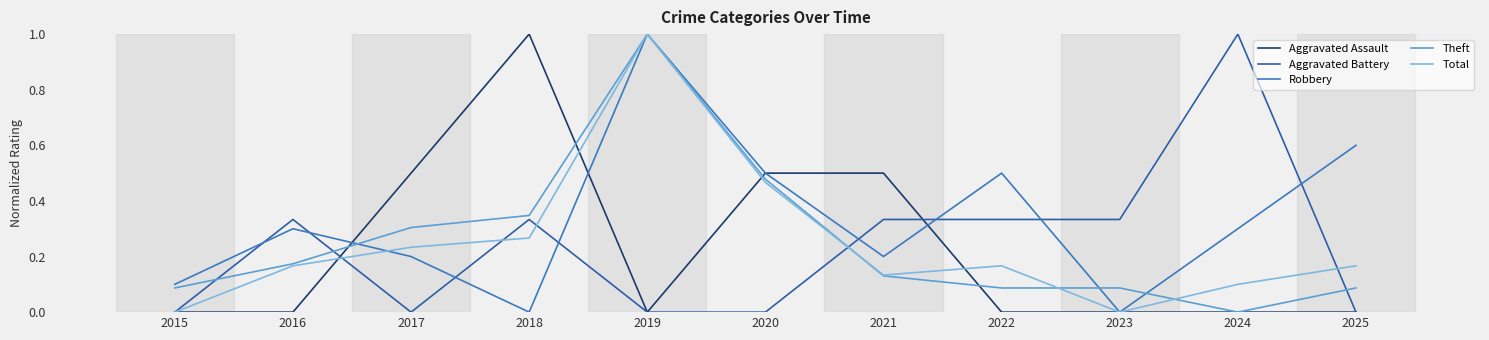

Does the chart display data point markers on the line(s)?

No